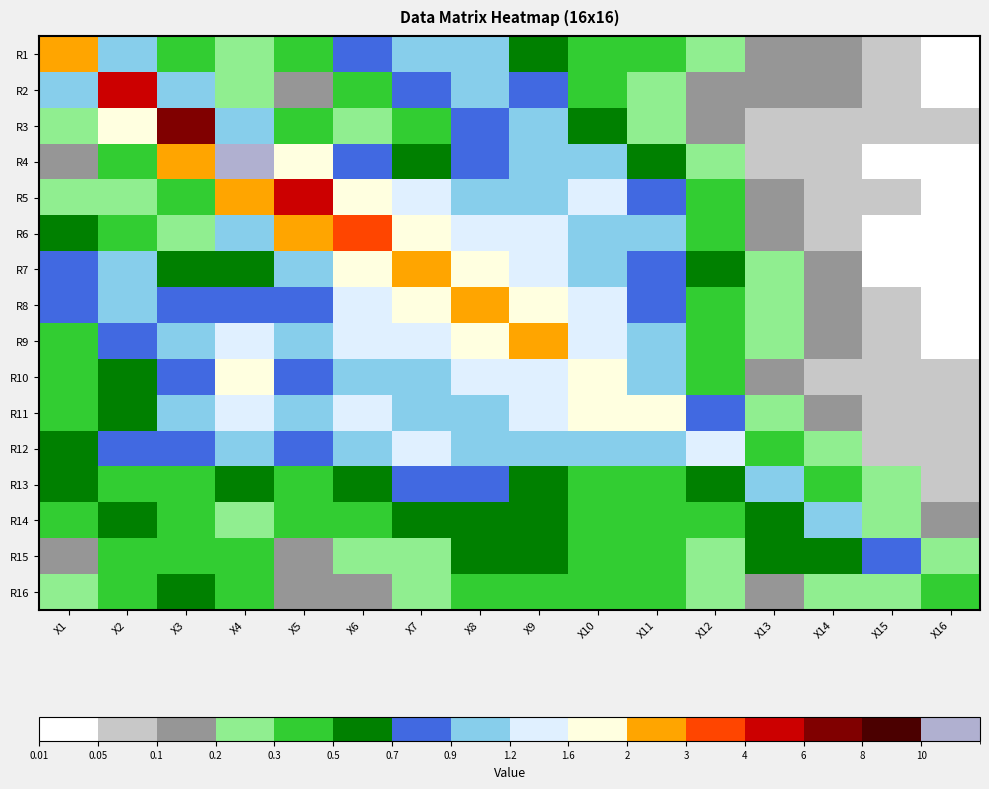

Reading left to right, extract all data points from this chart.

R1: X1=2.6	X2=1.1	X3=0.4	X4=0.3	X5=0.4	X6=0.8	X7=1.1	X8=1.1	X9=0.5	X10=0.3	X11=0.3	X12=0.3	X13=0.2	X14=0.2	X15=0.1	X16=0.0
R2: X1=1.0	X2=5.8	X3=1.1	X4=0.3	X5=0.2	X6=0.5	X7=0.8	X8=1.0	X9=0.9	X10=0.4	X11=0.2	X12=0.2	X13=0.2	X14=0.1	X15=0.1	X16=0.0
R3: X1=0.2	X2=1.7	X3=7.6	X4=0.9	X5=0.3	X6=0.3	X7=0.5	X8=0.8	X9=1.1	X10=0.6	X11=0.3	X12=0.1	X13=0.1	X14=0.1	X15=0.1	X16=0.1
R4: X1=0.1	X2=0.4	X3=2.8	X4=10.4	X5=1.6	X6=0.8	X7=0.6	X8=0.8	X9=1.1	X10=1.1	X11=0.6	X12=0.2	X13=0.1	X14=0.1	X15=0.0	X16=0.0
R5: X1=0.3	X2=0.2	X3=0.3	X4=2.7	X5=4.4	X6=1.9	X7=1.2	X8=1.1	X9=1.0	X10=1.2	X11=0.8	X12=0.4	X13=0.1	X14=0.1	X15=0.1	X16=0.0
R6: X1=0.6	X2=0.3	X3=0.2	X4=0.9	X5=2.2	X6=3.7	X7=1.8	X8=1.4	X9=1.2	X10=1.0	X11=1.0	X12=0.5	X13=0.2	X14=0.1	X15=0.0	X16=0.0
R7: X1=0.8	X2=0.9	X3=0.7	X4=0.5	X5=1.1	X6=1.8	X7=2.9	X8=1.8	X9=1.4	X10=1.1	X11=0.8	X12=0.5	X13=0.2	X14=0.1	X15=0.0	X16=0.0
R8: X1=0.8	X2=1.1	X3=0.9	X4=0.8	X5=0.8	X6=1.4	X7=1.7	X8=2.9	X9=1.9	X10=1.2	X11=0.9	X12=0.5	X13=0.3	X14=0.2	X15=0.1	X16=0.0
R9: X1=0.4	X2=0.8	X3=1.1	X4=1.2	X5=0.9	X6=1.2	X7=1.5	X8=1.8	X9=2.7	X10=1.6	X11=1.1	X12=0.4	X13=0.2	X14=0.1	X15=0.1	X16=0.0
R10: X1=0.3	X2=0.6	X3=0.8	X4=1.6	X5=0.9	X6=1.0	X7=1.2	X8=1.4	X9=1.5	X10=2.0	X11=1.1	X12=0.5	X13=0.2	X14=0.1	X15=0.1	X16=0.1
R11: X1=0.3	X2=0.7	X3=1.0	X4=1.4	X5=1.1	X6=1.3	X7=1.2	X8=1.2	X9=1.6	X10=1.7	X11=1.8	X12=0.8	X13=0.3	X14=0.1	X15=0.1	X16=0.1
R12: X1=0.6	X2=0.8	X3=0.8	X4=0.9	X5=0.7	X6=1.2	X7=1.2	X8=1.0	X9=1.1	X10=0.9	X11=1.1	X12=1.4	X13=0.5	X14=0.2	X15=0.1	X16=0.1
R13: X1=0.5	X2=0.5	X3=0.4	X4=0.5	X5=0.4	X6=0.6	X7=0.7	X8=0.8	X9=0.6	X10=0.5	X11=0.5	X12=0.7	X13=1.1	X14=0.4	X15=0.2	X16=0.1
R14: X1=0.3	X2=0.5	X3=0.4	X4=0.3	X5=0.3	X6=0.5	X7=0.6	X8=0.7	X9=0.6	X10=0.3	X11=0.4	X12=0.5	X13=0.5	X14=1.1	X15=0.3	X16=0.1
R15: X1=0.1	X2=0.4	X3=0.4	X4=0.4	X5=0.2	X6=0.3	X7=0.3	X8=0.5	X9=0.6	X10=0.4	X11=0.4	X12=0.3	X13=0.5	X14=0.6	X15=0.8	X16=0.2
R16: X1=0.3	X2=0.3	X3=0.5	X4=0.4	X5=0.2	X6=0.2	X7=0.3	X8=0.4	X9=0.4	X10=0.4	X11=0.4	X12=0.3	X13=0.2	X14=0.3	X15=0.3	X16=0.4